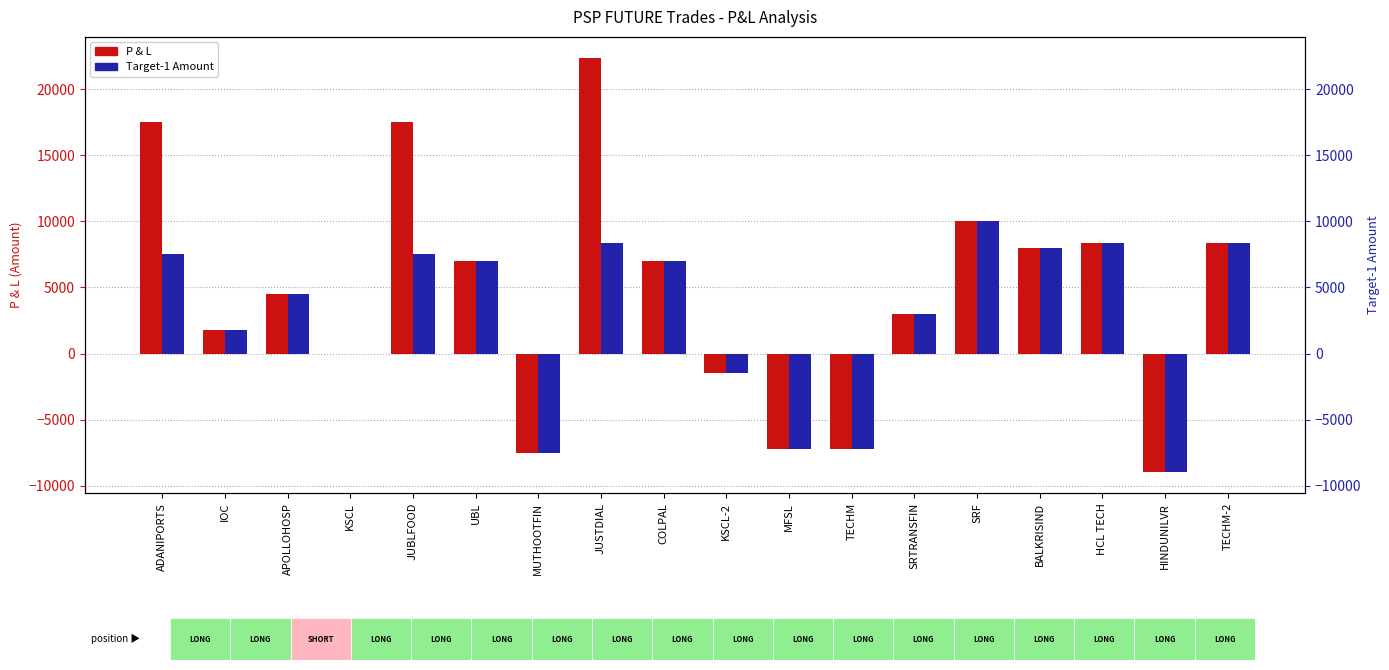

What is the difference between the maximum and minimum values in the Target-1 Amount series?

19000